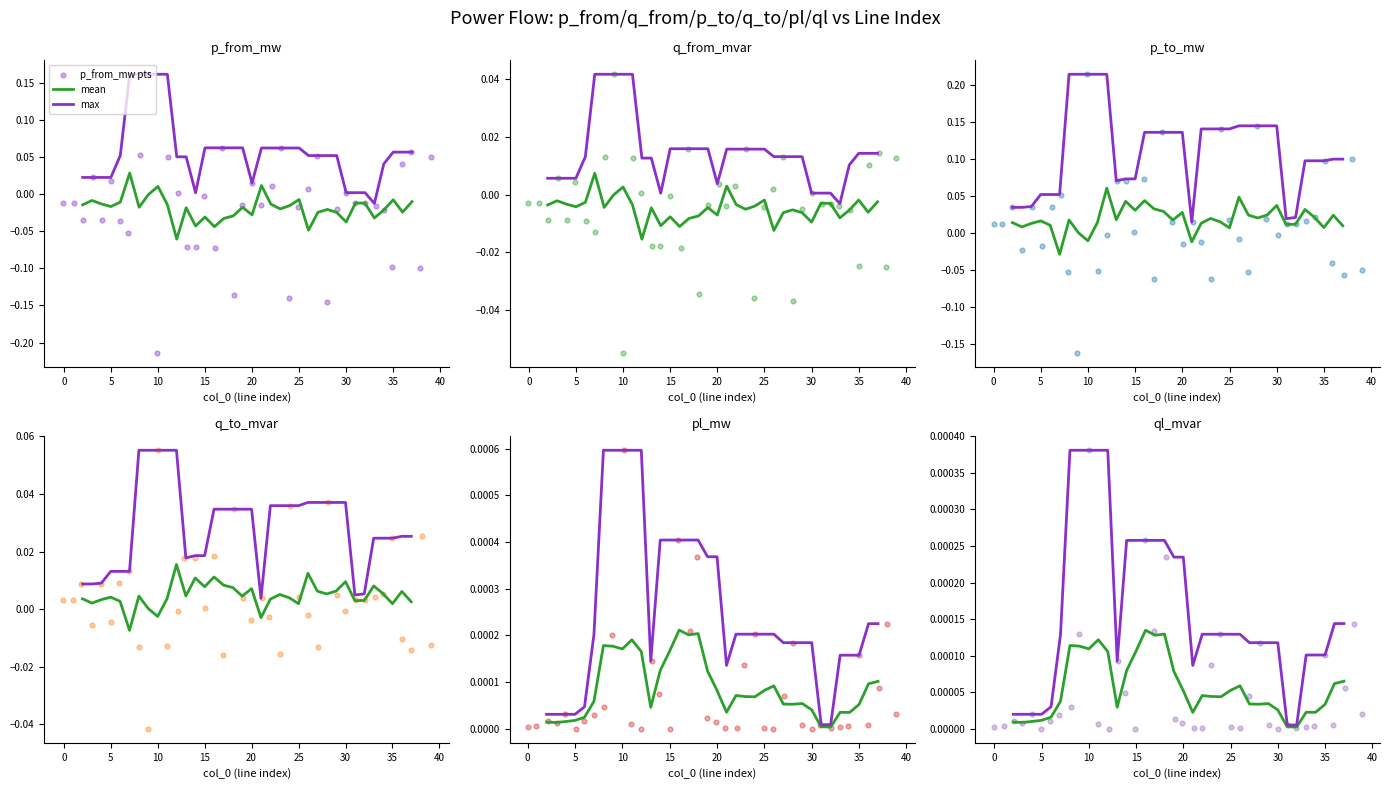

At how many categories does at least one series exceed 0?

40